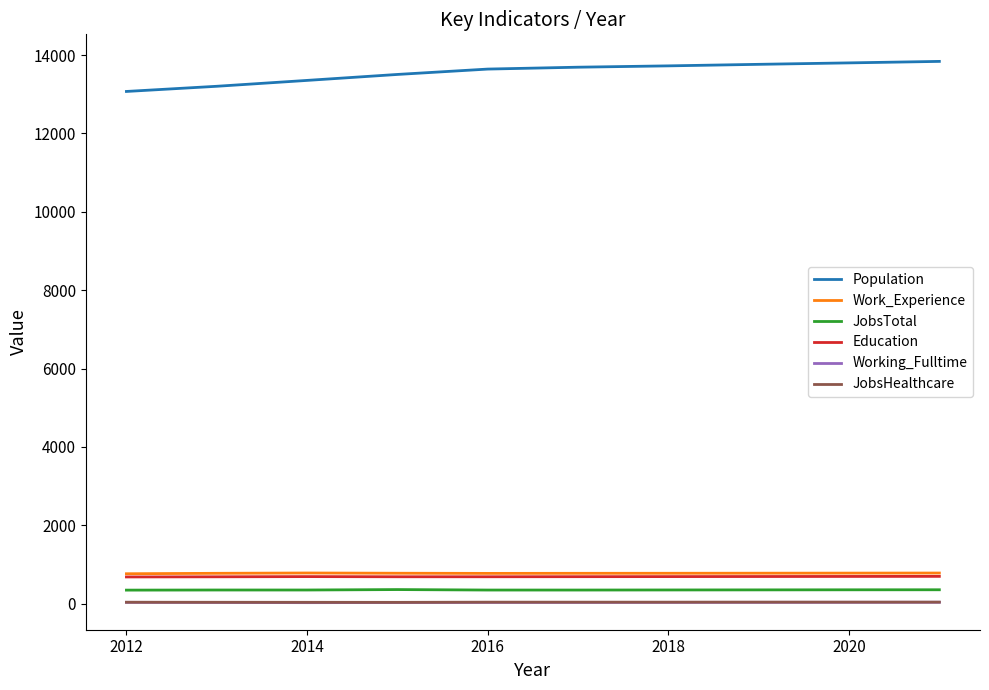

What is the maximum value for Population?

13839